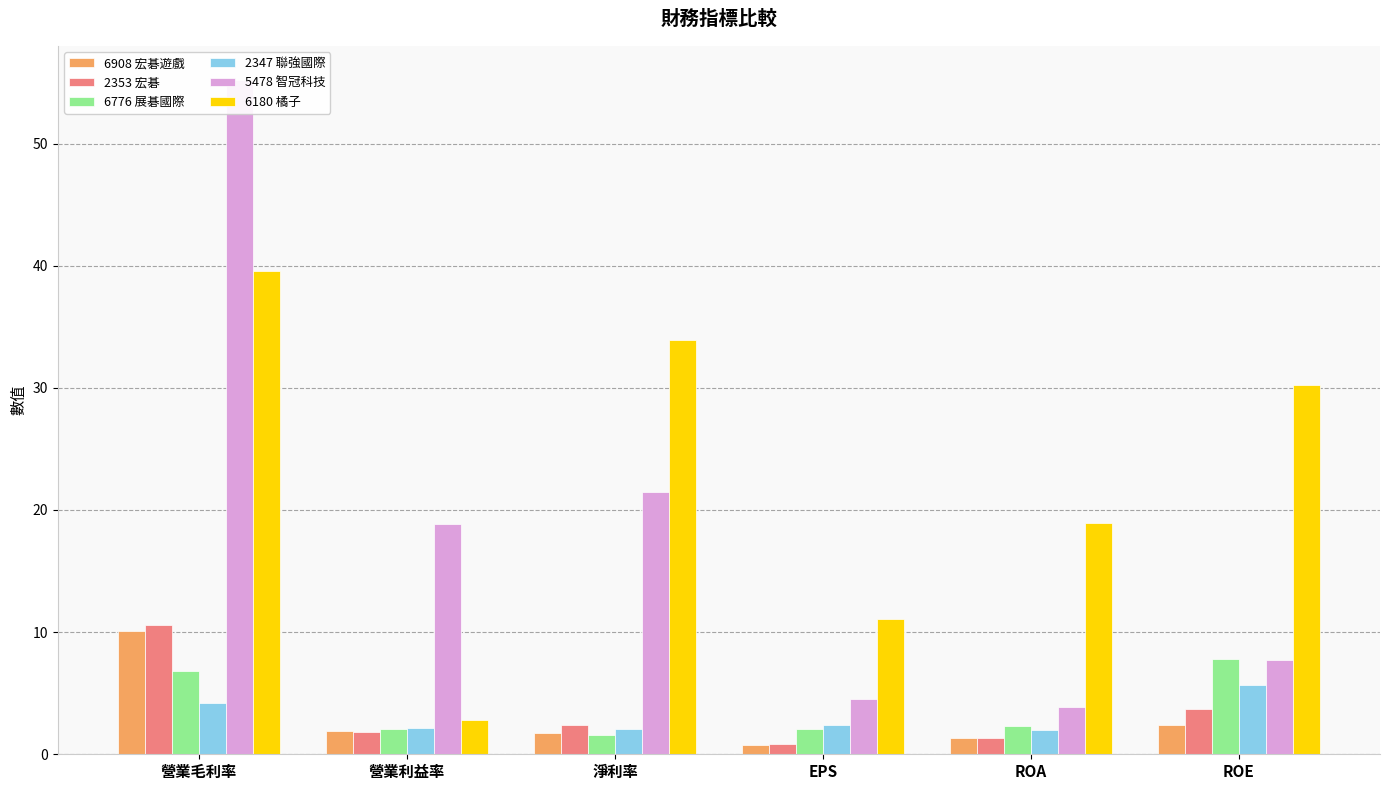

At which label does 6908 宏碁遊戲 first exceed 1?

營業毛利率